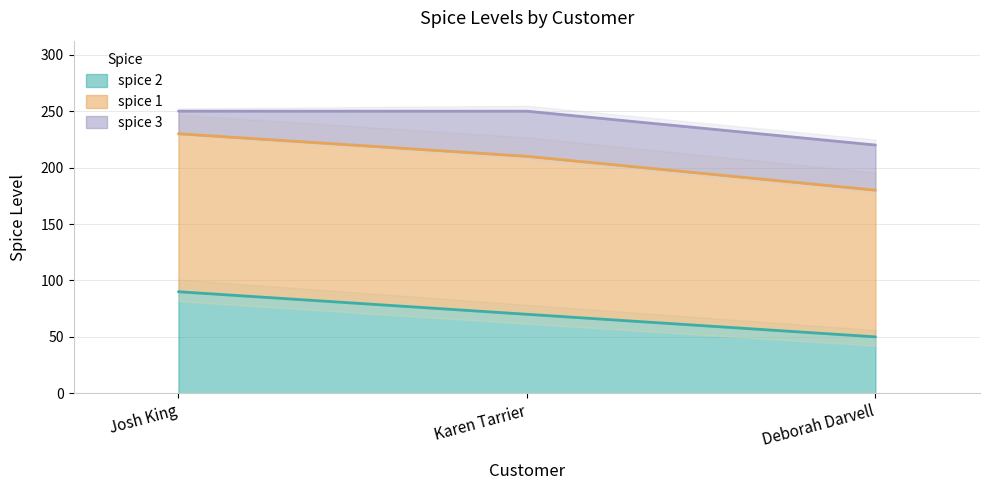

Rank the categories by spice 2 value from highest to lowest.

Josh King, Karen Tarrier, Deborah Darvell